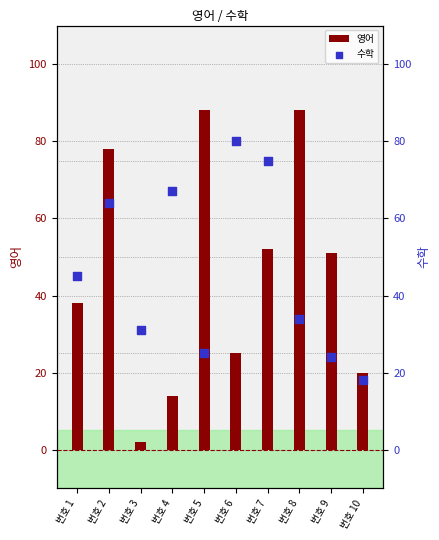

Is the value of 영어 at 번호 9 greater than the value of 수학 at 번호 6?

No